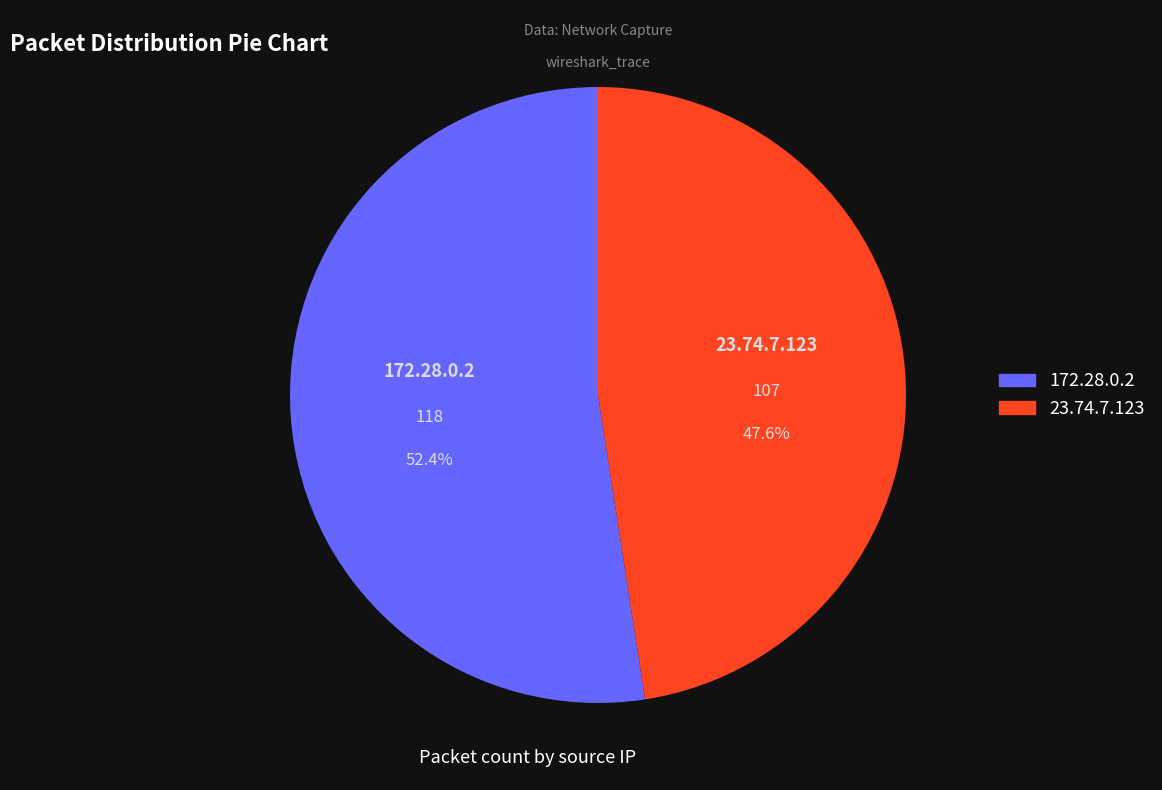

True or false: 23.74.7.123 accounts for 48% of the total.

True